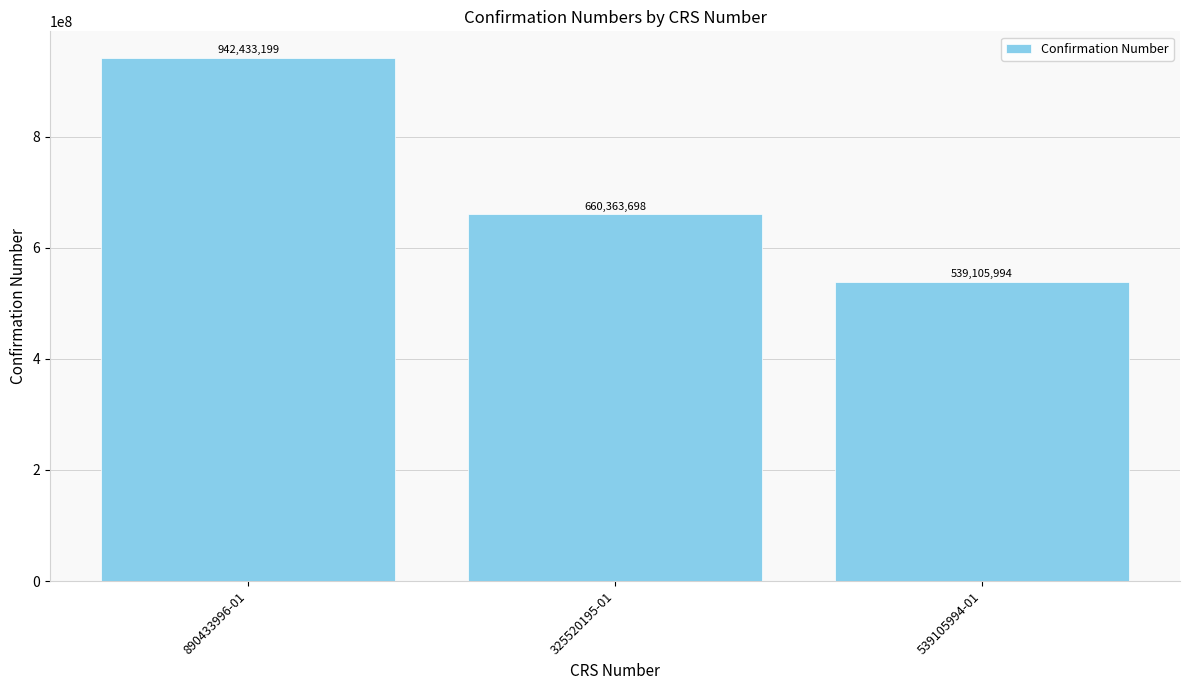

Reading right to left, list all the values displayed in this chart.

539105994	660363698	942433199